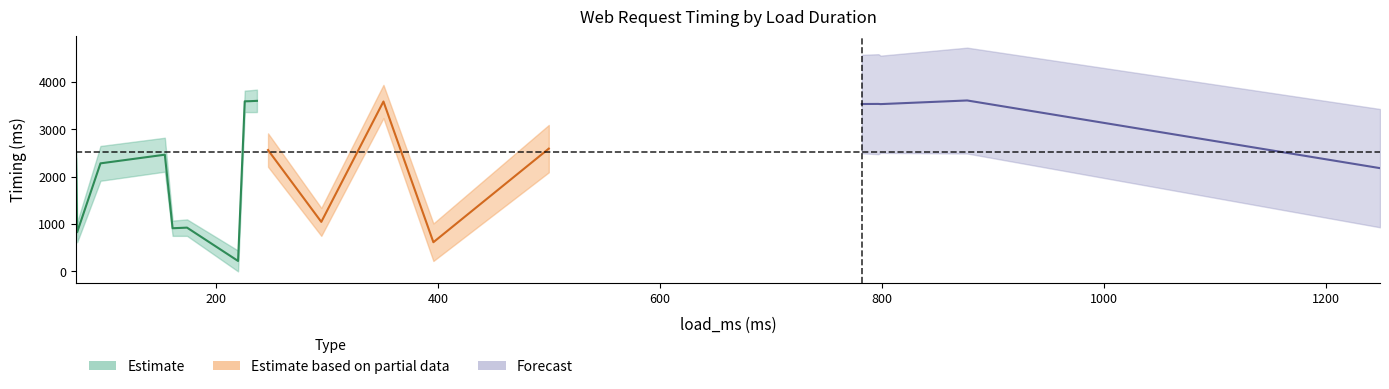

The value of download_end at 500 is 3678. True or false?

False